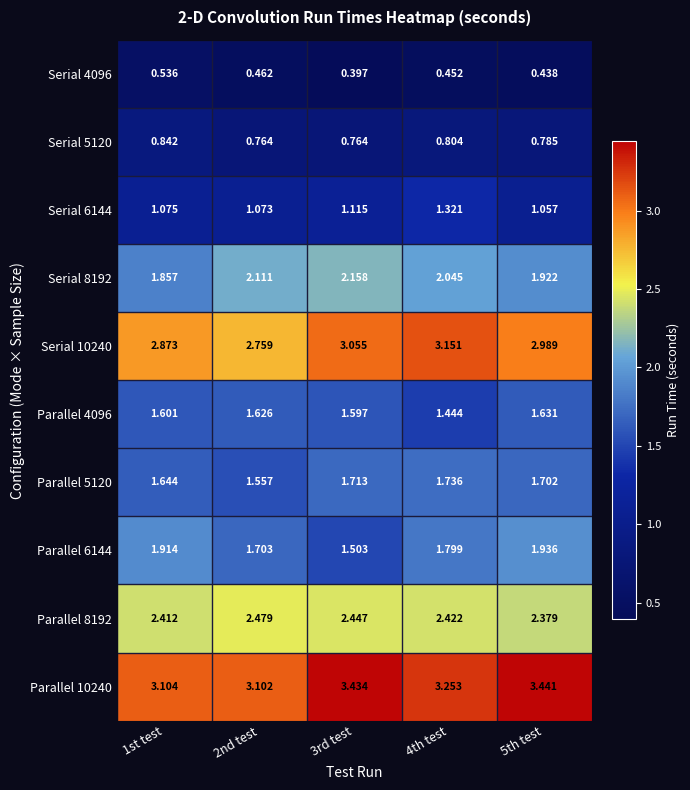

Which label corresponds to the largest value in the chart?

5th test